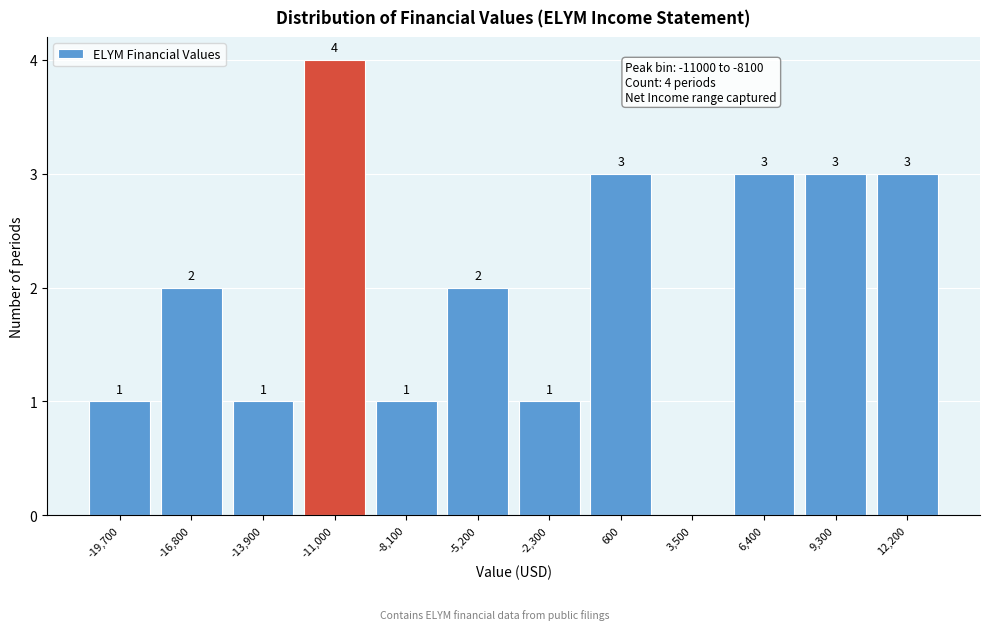

Reading right to left, list all the values displayed in this chart.

12,200=3	9,300=3	6,400=3	3,500=0	600=3	-2,300=1	-5,200=2	-8,100=1	-11,000=4	-13,900=1	-16,800=2	-19,700=1